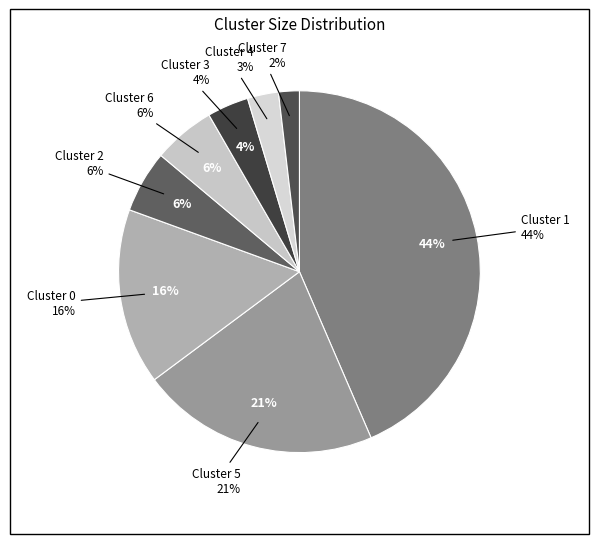

How many slices are in this pie chart?

8